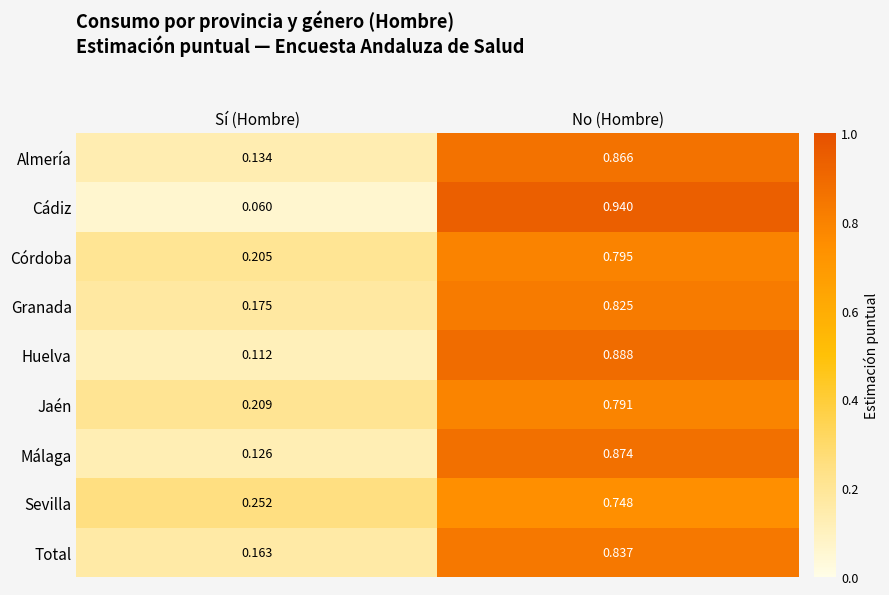

Where is Almería nearest to the value 0?

Sí (Hombre)